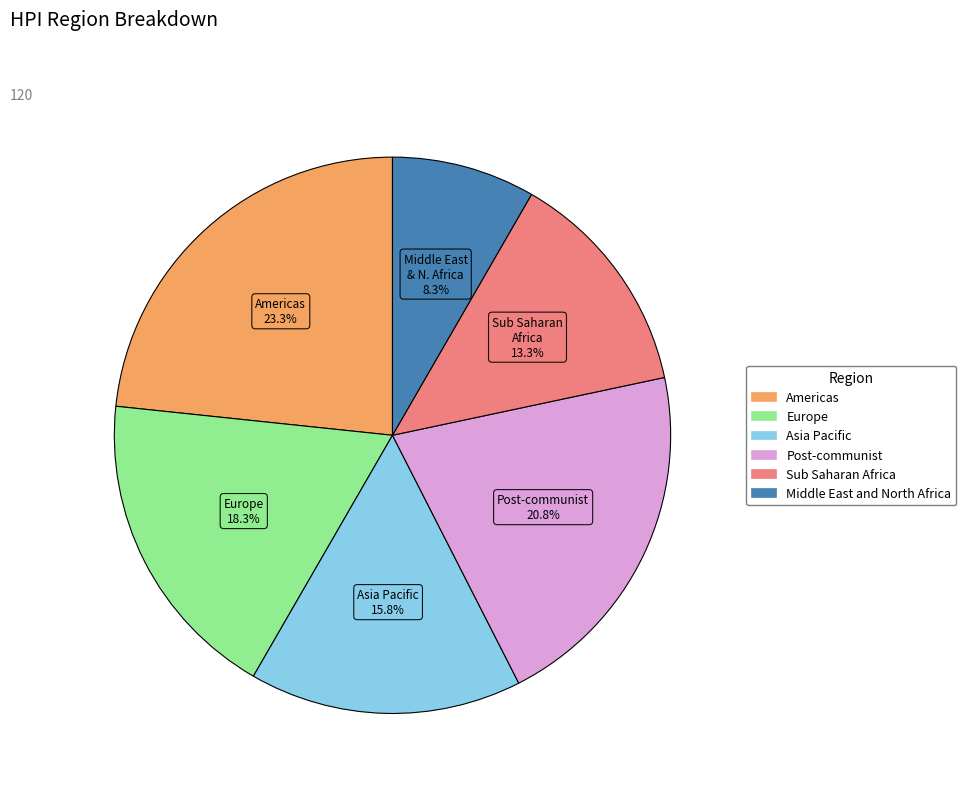

The Asia Pacific slice represents 16% of the pie. True or false?

True